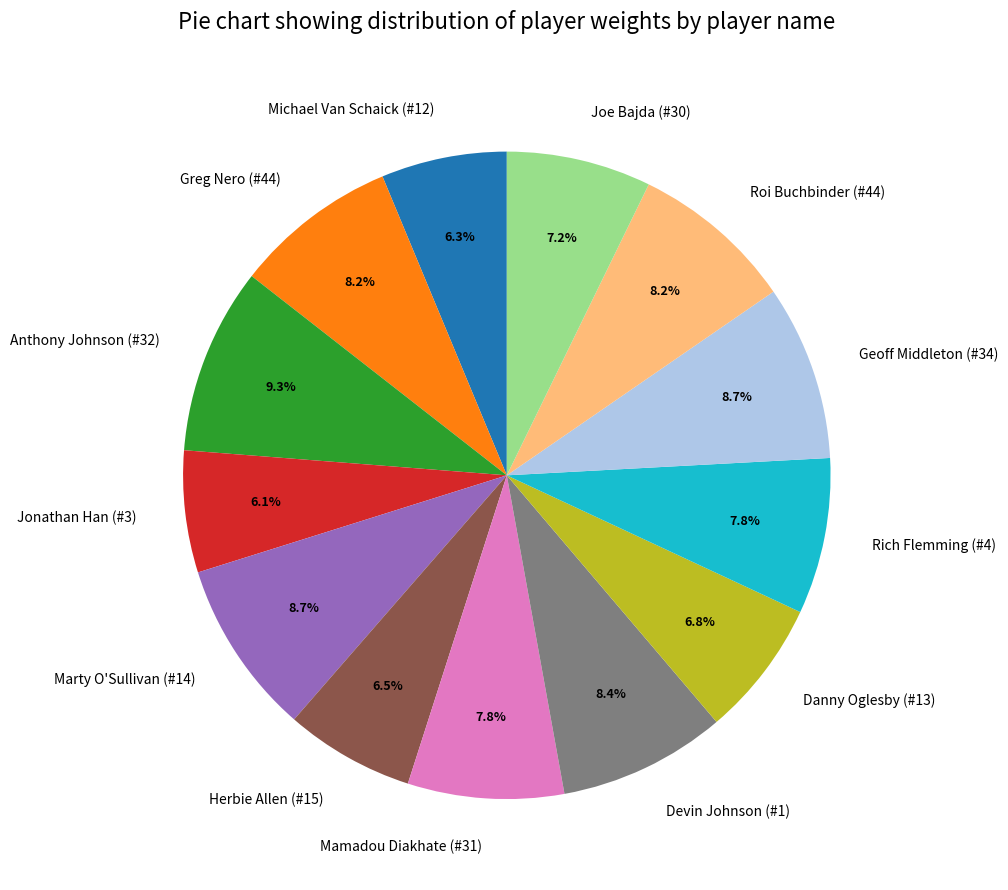

How many segments does this pie chart have?

13